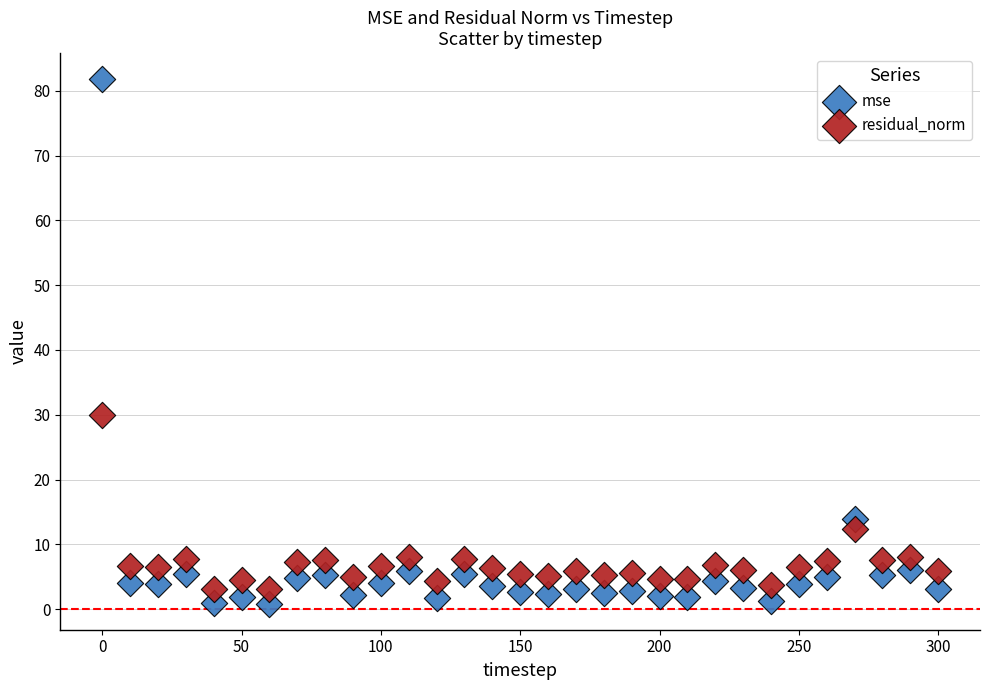

Which series contains the lowest Y value?

mse